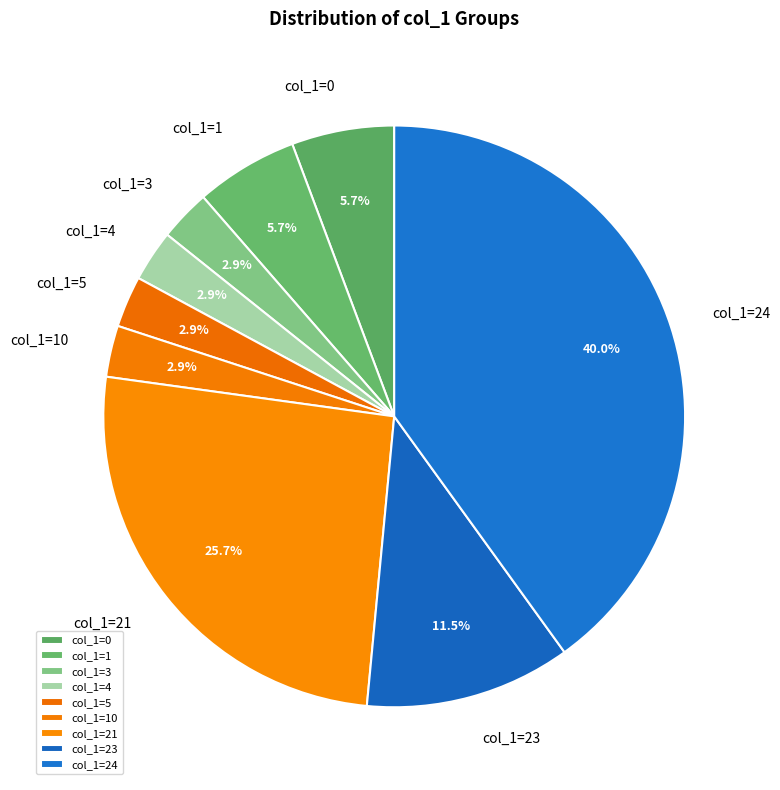

Is there any slice that represents more than half of the pie?

No